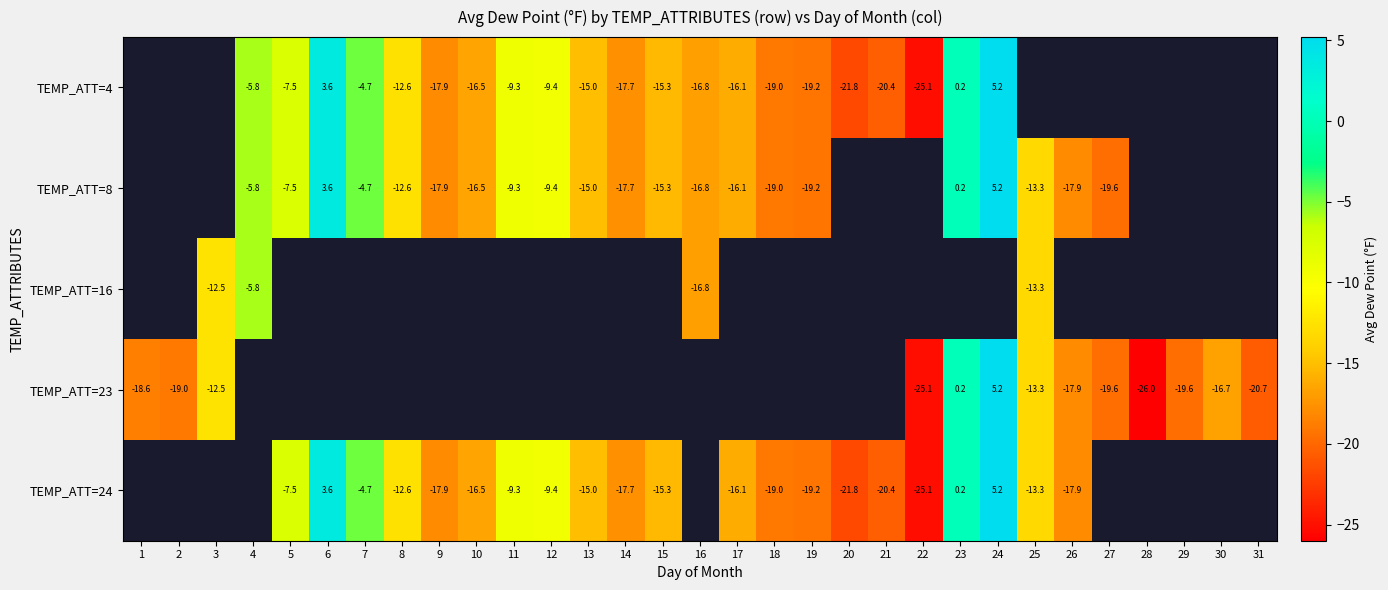

What is the difference between the TEMP_ATT=4 values at 20 and 16?

5.0